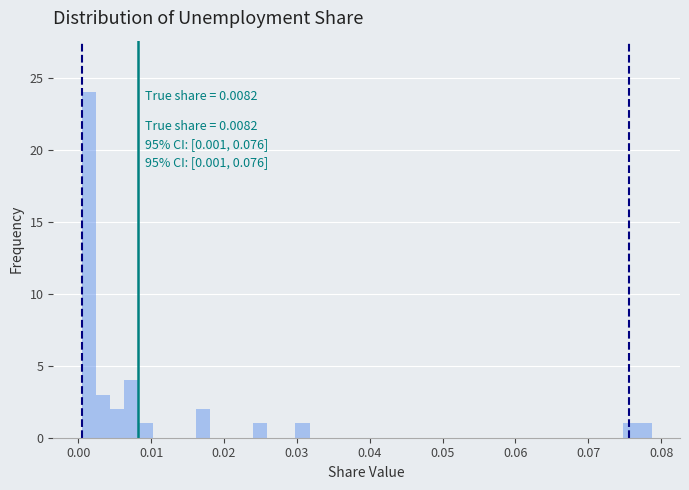

Read against the x-axis, roughly where is the centre of the tallest bar?

0.001